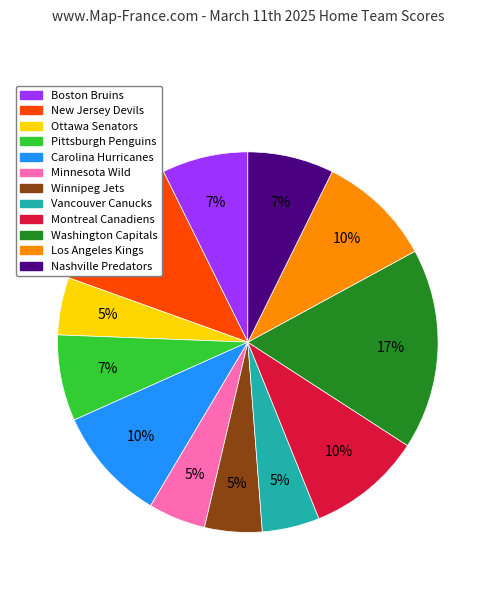

Does Montreal Canadiens represent more than half of the total?

No